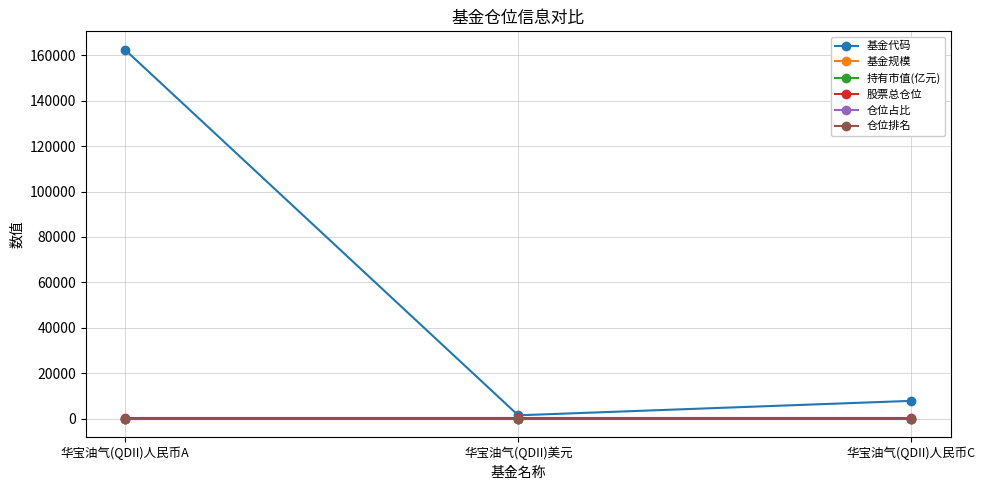

Which series has the largest range (max minus min)?

基金代码